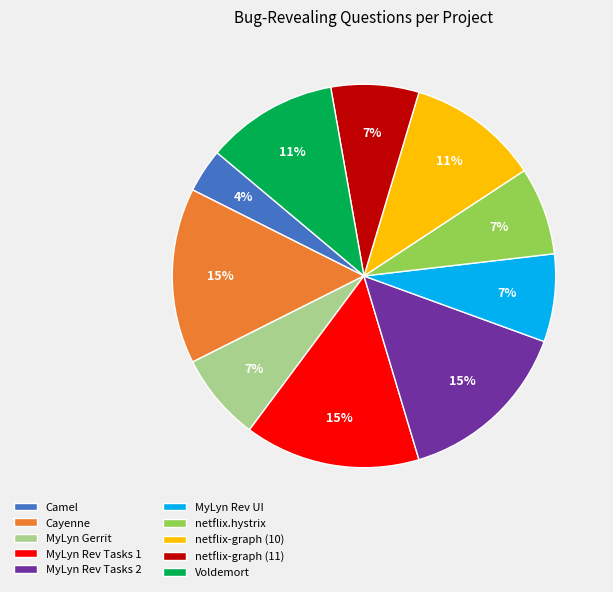

Do netflix-graph (10) and Cayenne together represent more than half of the pie?

No